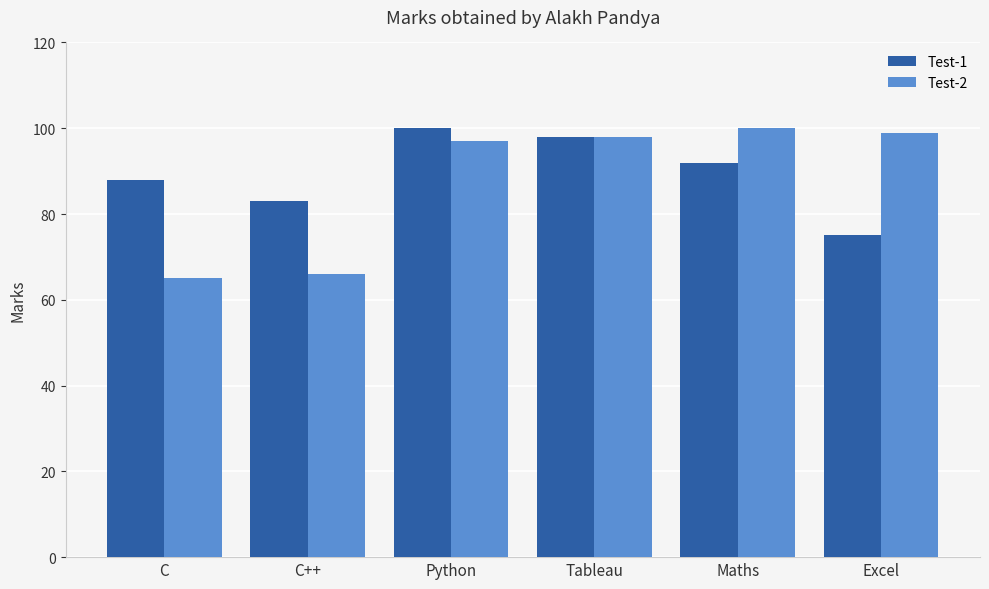

What is the value of the Test-1 bar at the 3rd from the left?

100